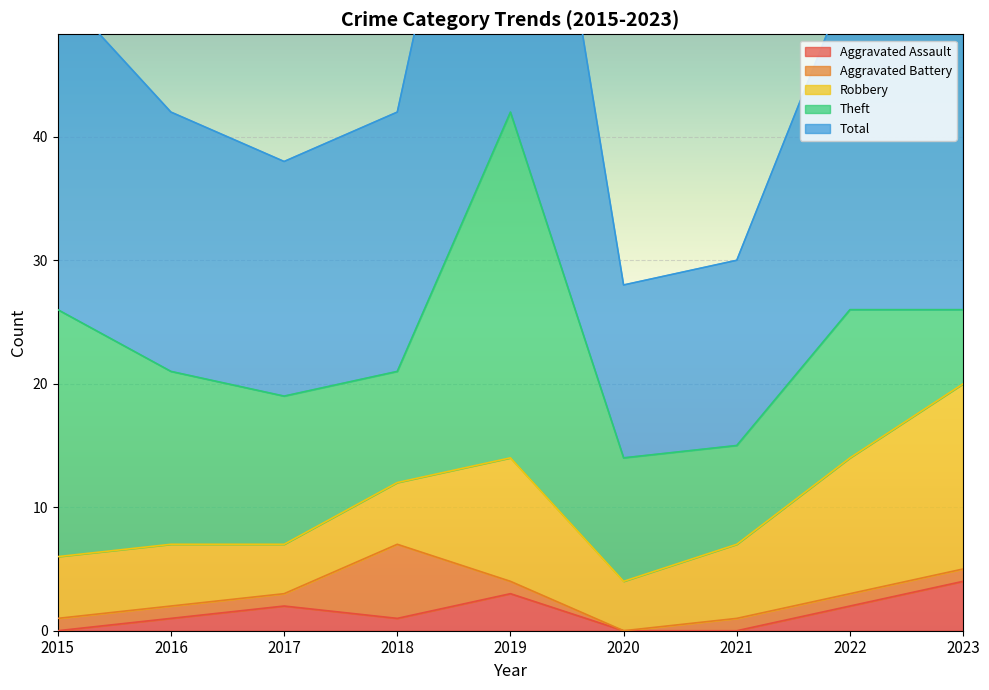

Where is Aggravated Assault nearest to the value 2?

2017